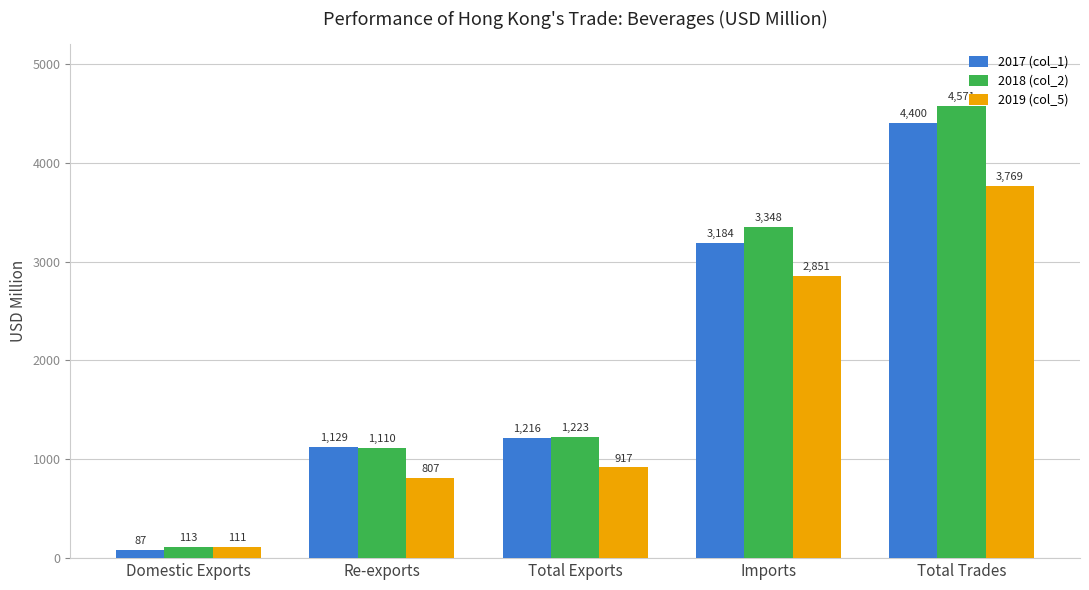

Count the number of categories in the chart.

5